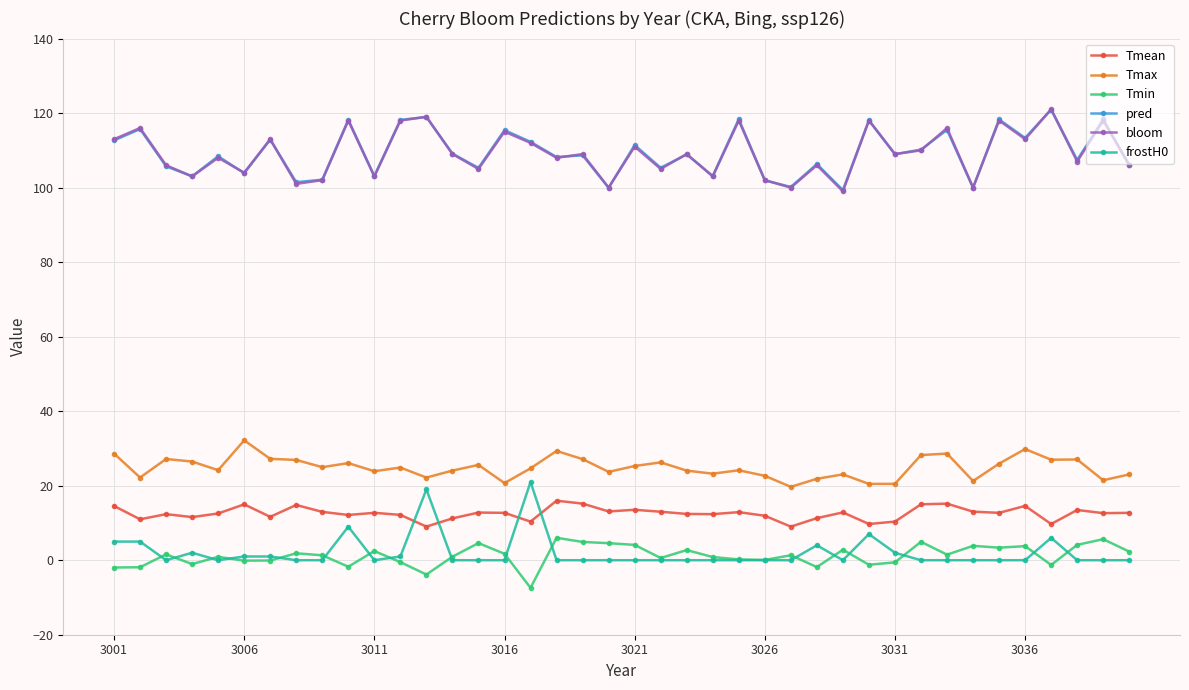

Count the number of data series in this chart.

6